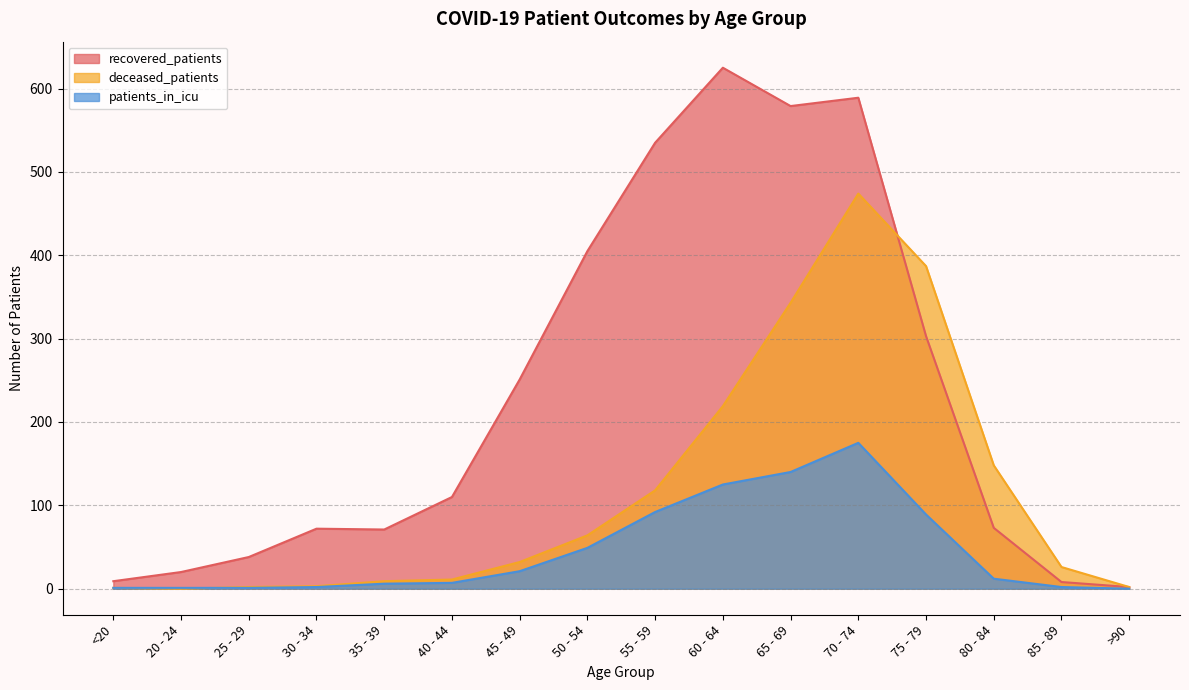

At which category is the sum across all series the highest?

70 - 74